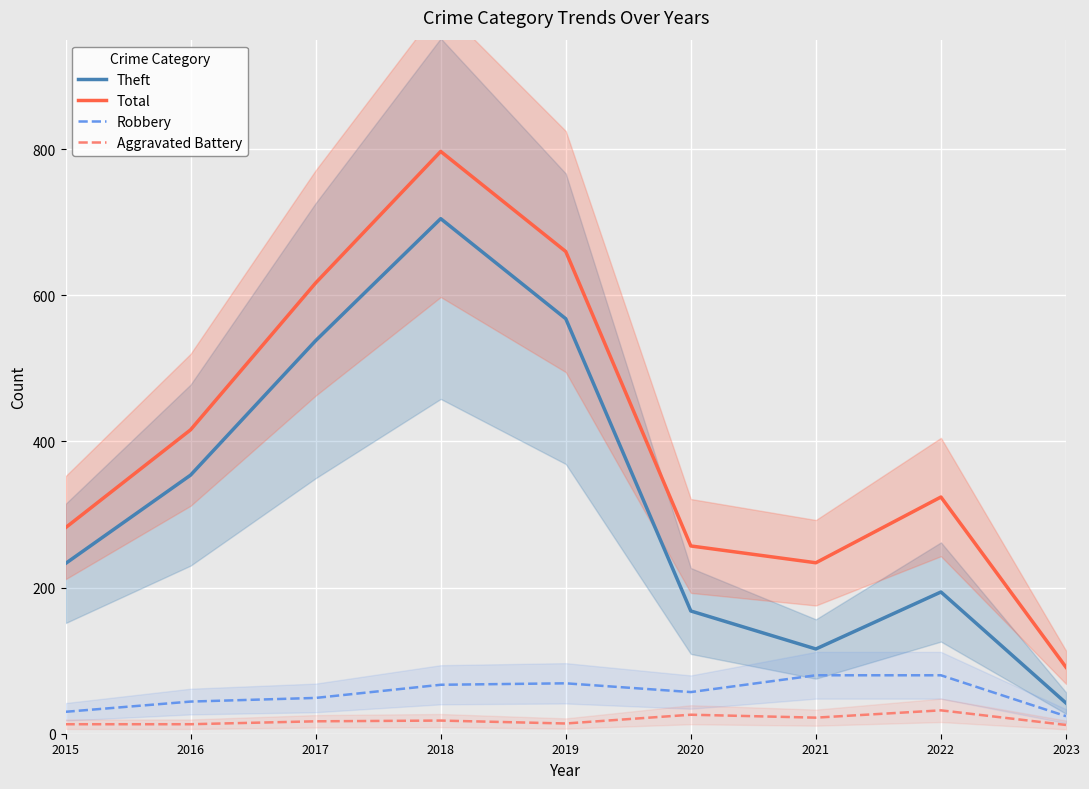

What is the difference between the Theft values at 2022 and 2020?

26